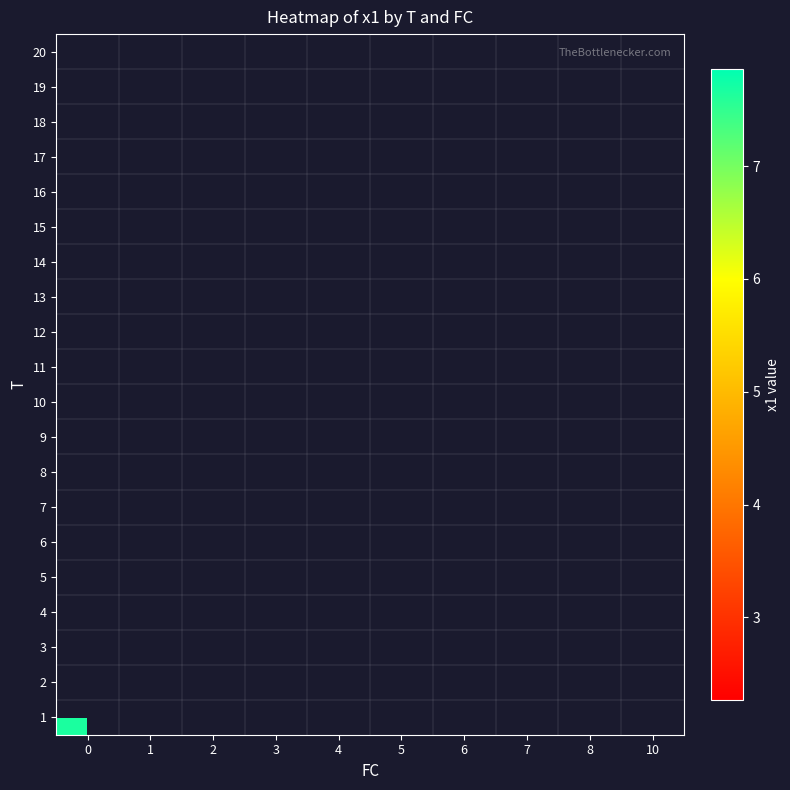

Which label corresponds to the smallest value in the chart?

6